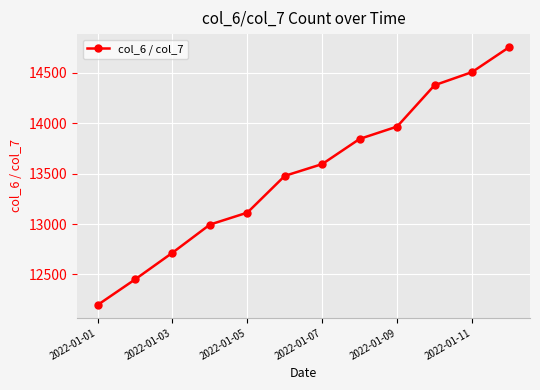

Does the chart have visible grid lines?

Yes